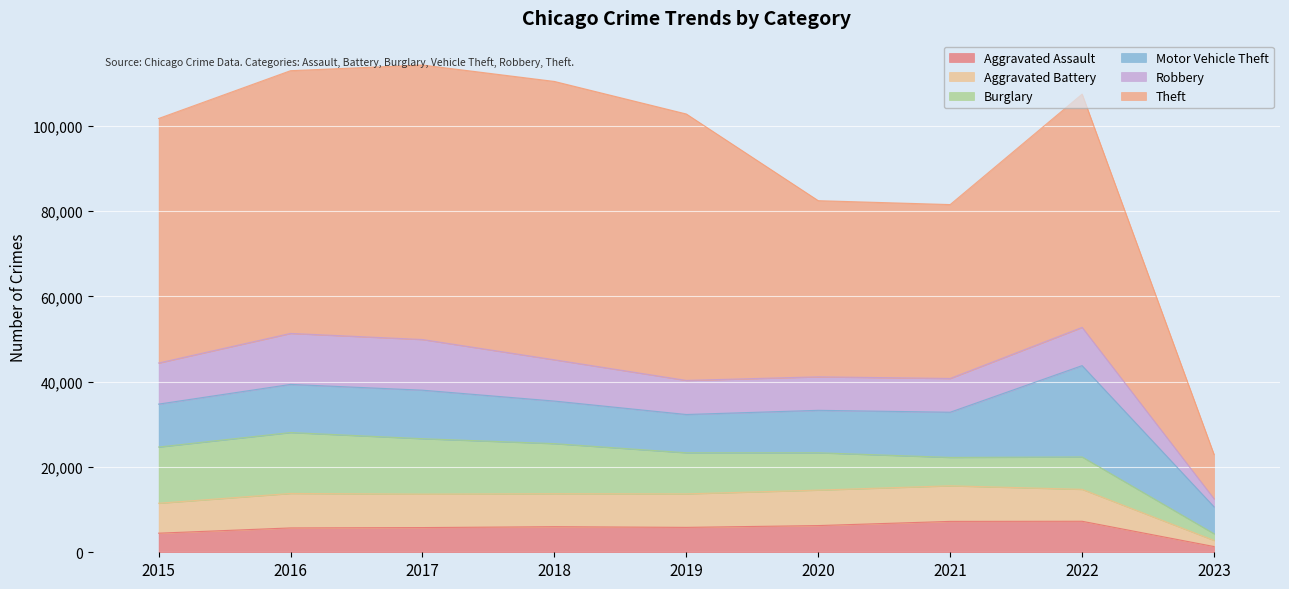

Where does the Aggravated Battery series first go above 13735?

2016